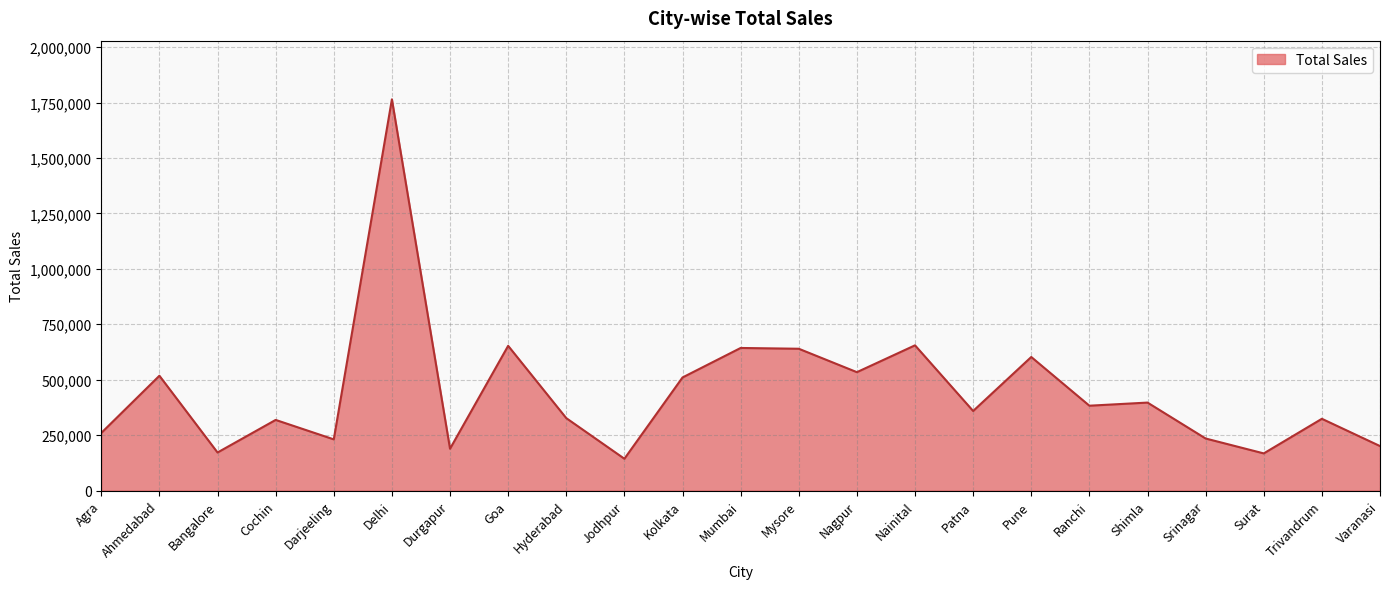

What is the sum of all values?

10226625